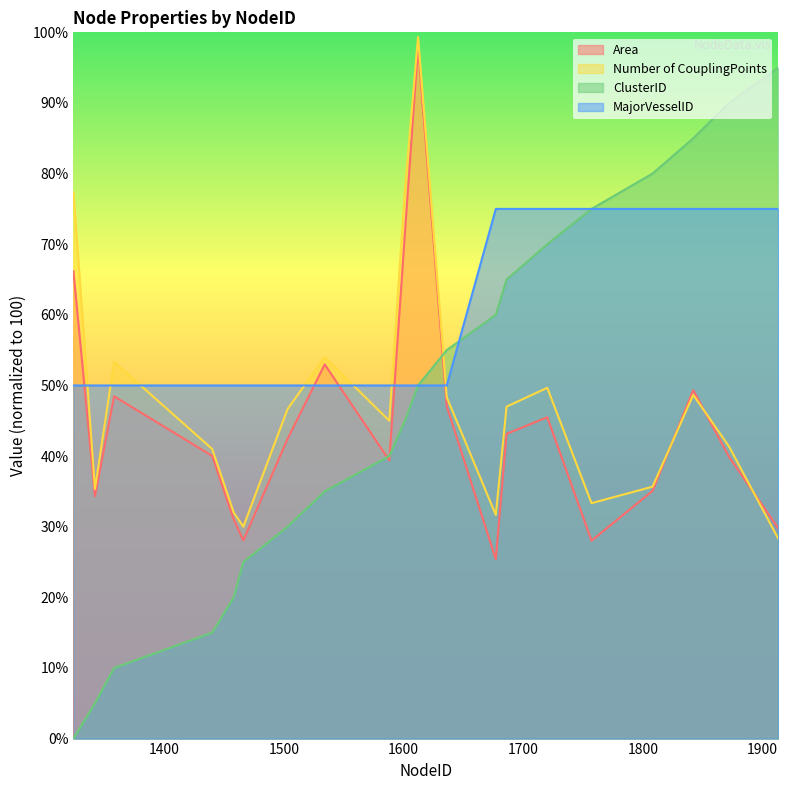

Rank the series by their maximum value, from lowest to highest.

MajorVesselID, ClusterID, Area, Number of CouplingPoints